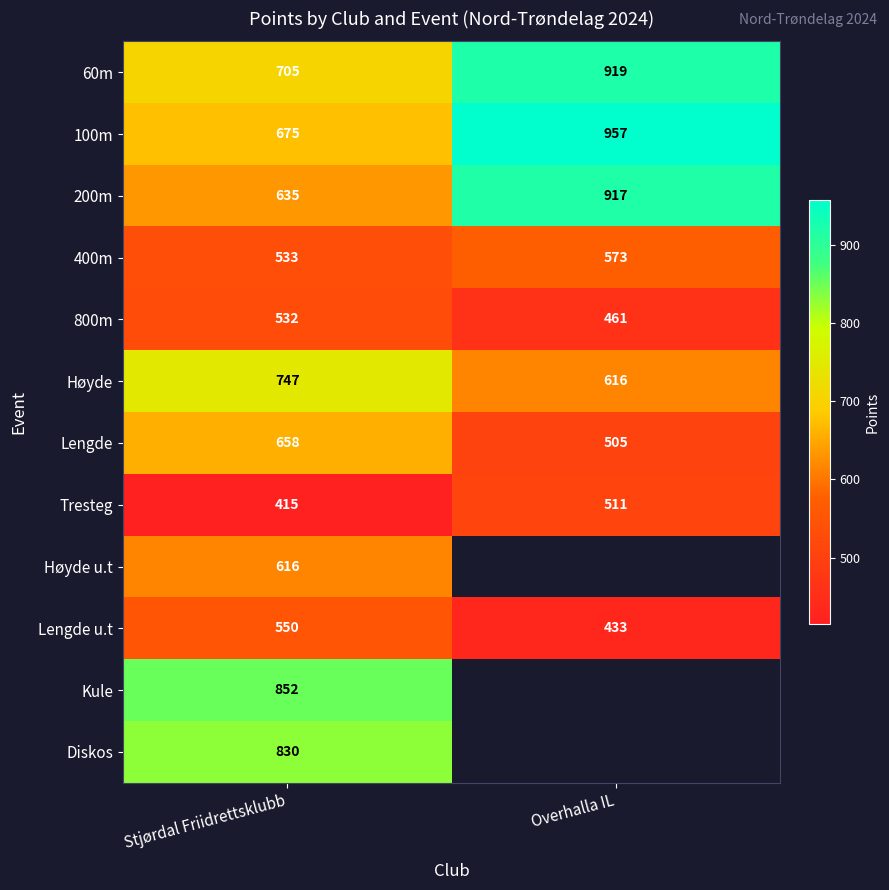

Where is Høyde nearest to the value 681?

Overhalla IL